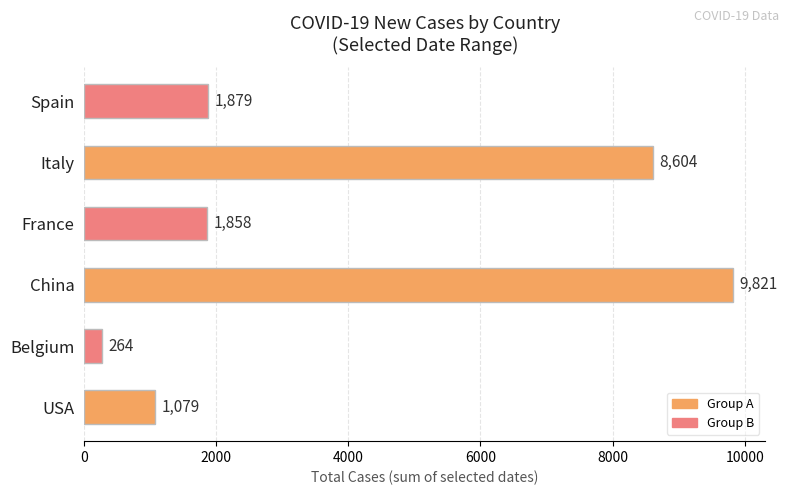

Where is the data nearest to the value 5042?

Spain